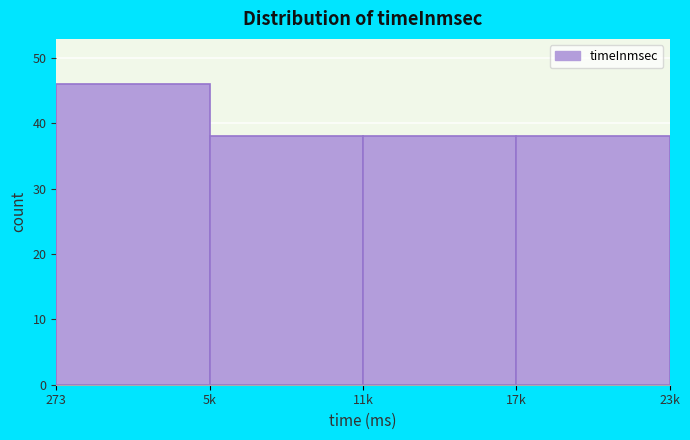

Reading right to left, list all the values displayed in this chart.

17k=38	11k=38	5k=38	273=46